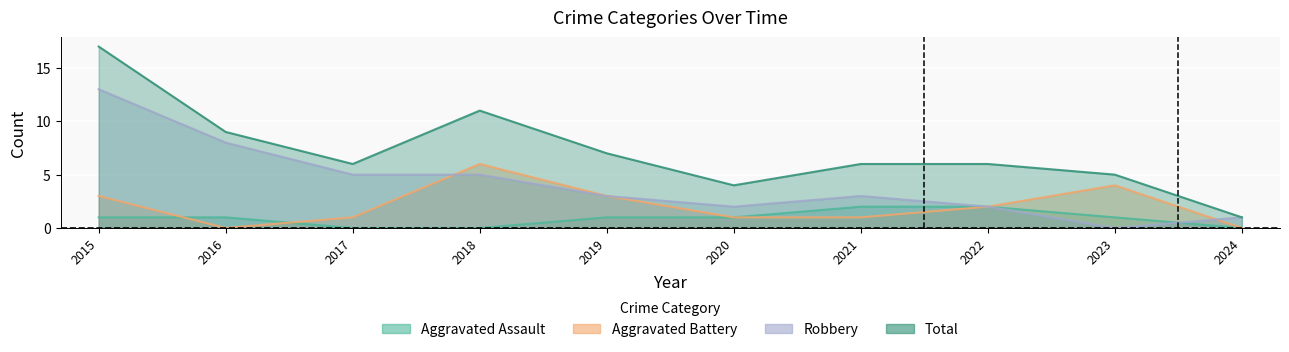

Between which two adjacent categories do Robbery and Aggravated Battery first intersect?

2017 and 2018